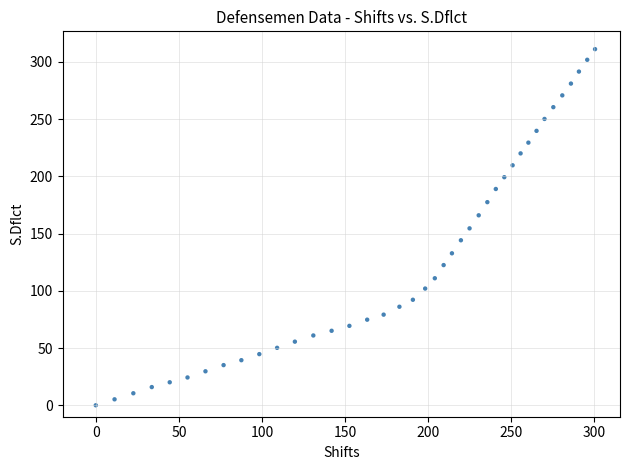

What is the range of X values (max minus min)?

300.4